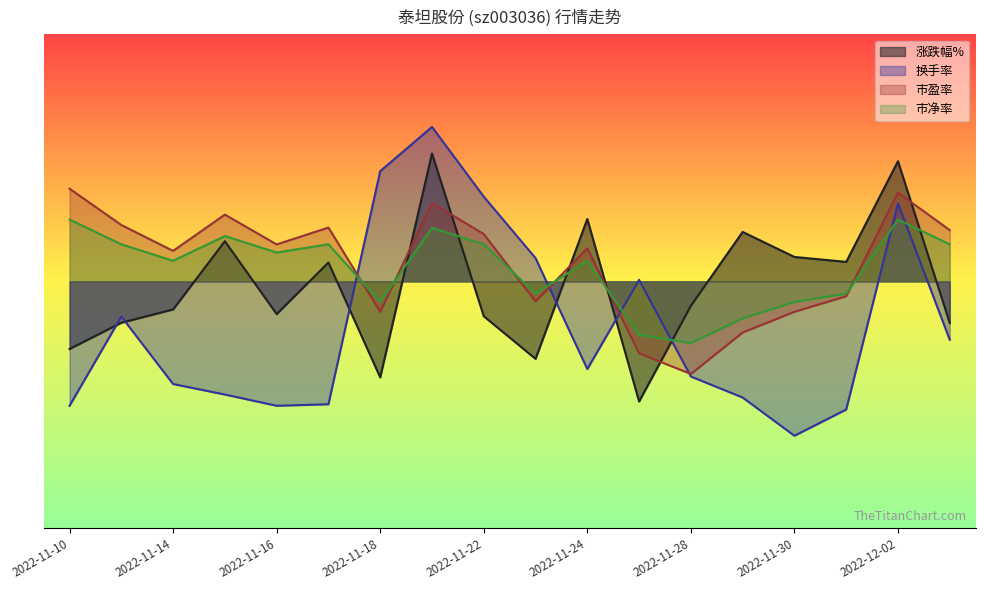

The 涨跌幅% series shows -2.0 at 2022-11-18. True or false?

False